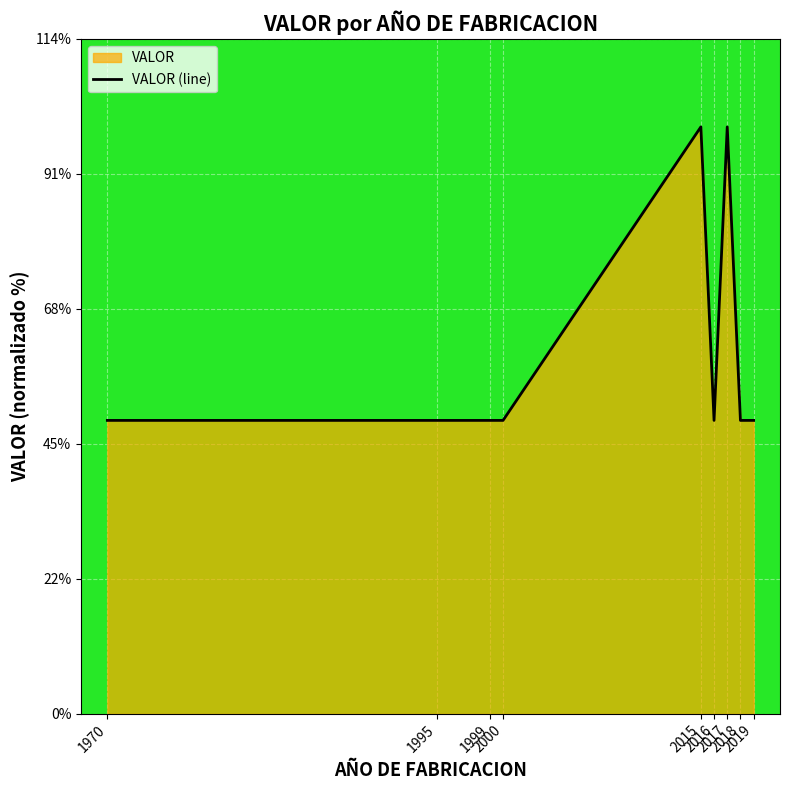

How many lines are shown in the chart?

1